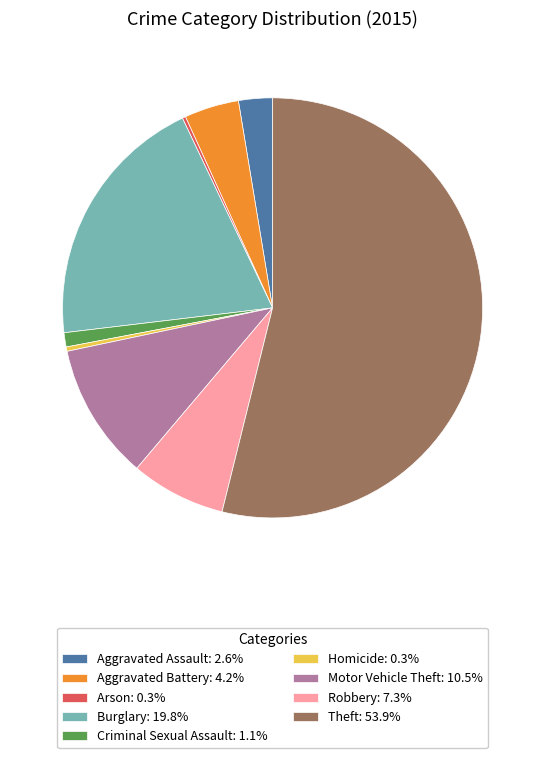

Between Burglary and Theft, which is larger?

Theft